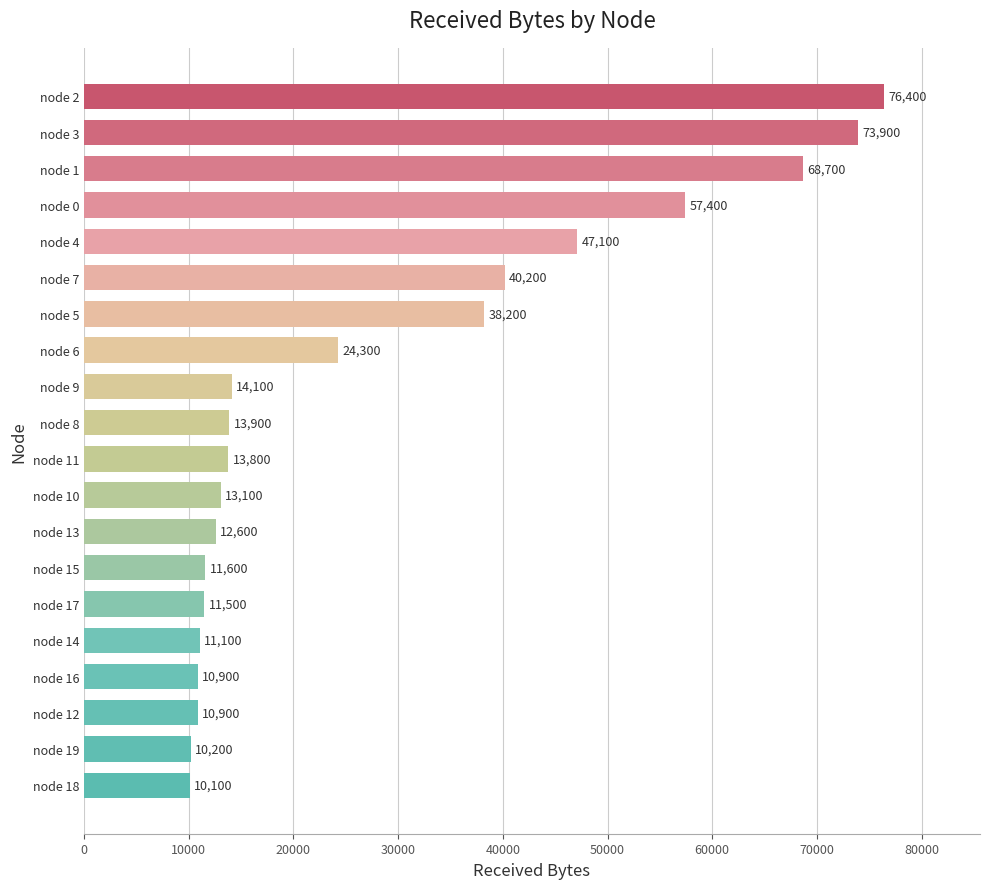

At which label is the value closest to 43250?

node 7